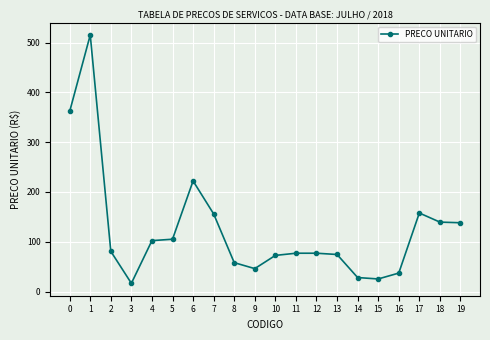

The chart shows a value of 35.8 at 18. True or false?

False